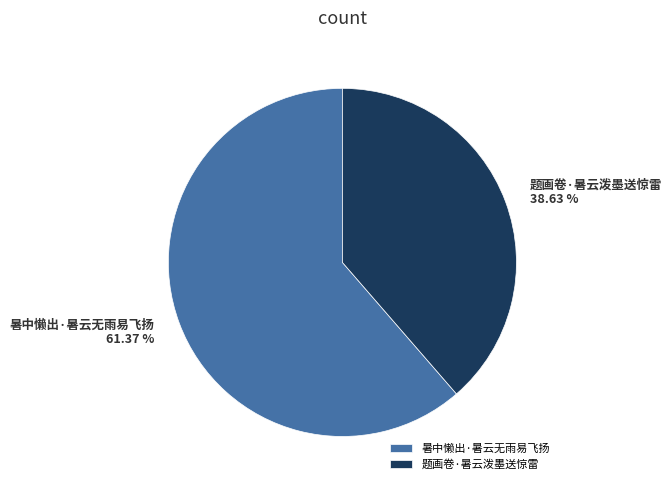

To the nearest percent, what is the difference between the 题画卷·暑云泼墨送惊雷 and 暑中懒出·暑云无雨易飞扬 slice percentages?

23%